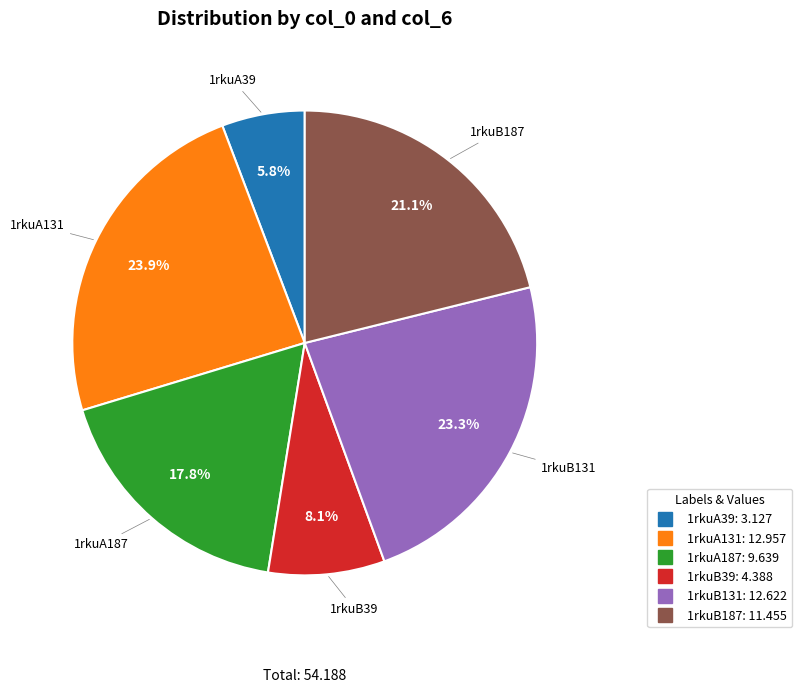

To the nearest percent, what is the difference between the largest and smallest slice percentages?

18%